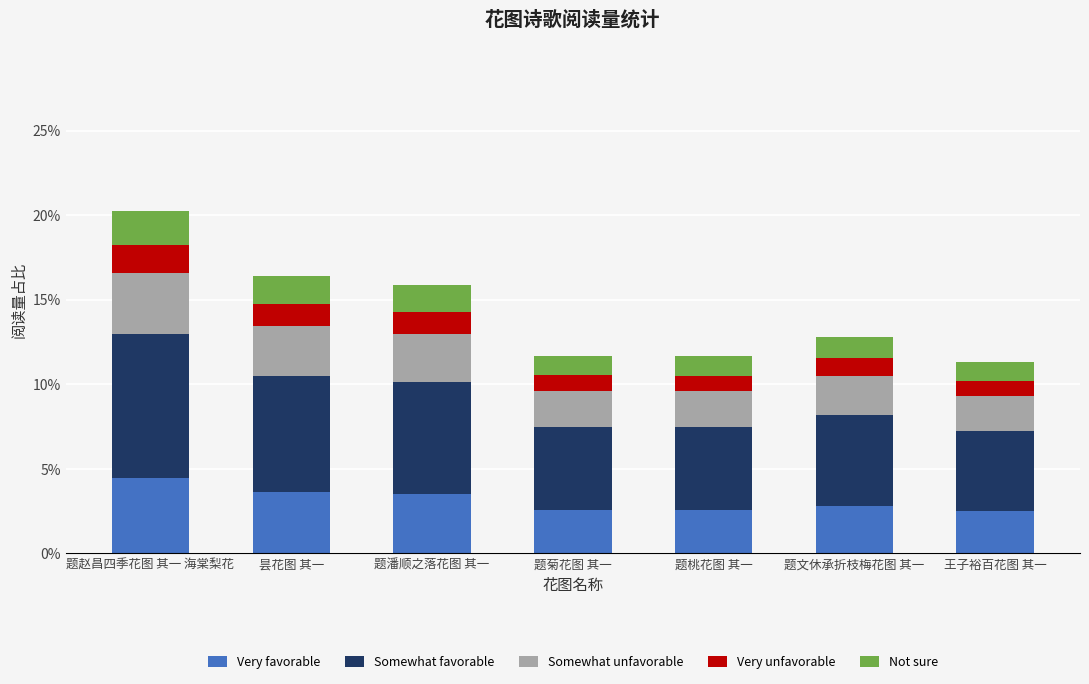

Are the bars horizontal?

No